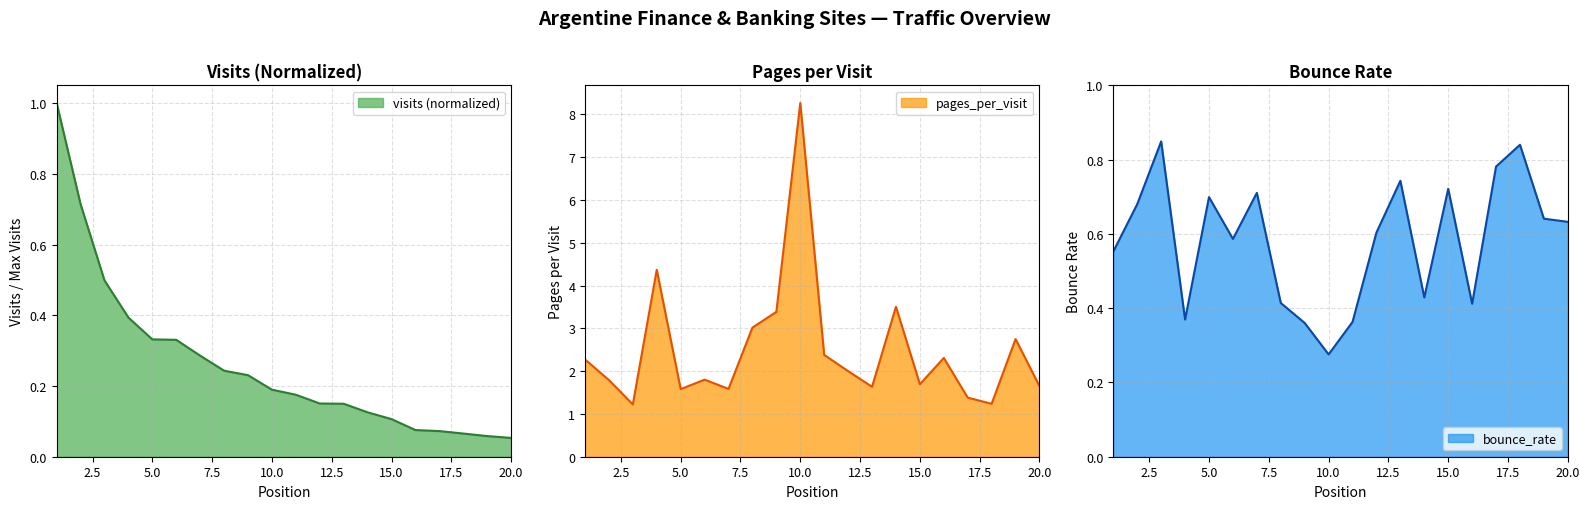

Which series ends up on top after the final intersection of bounce_rate and visits?

bounce_rate